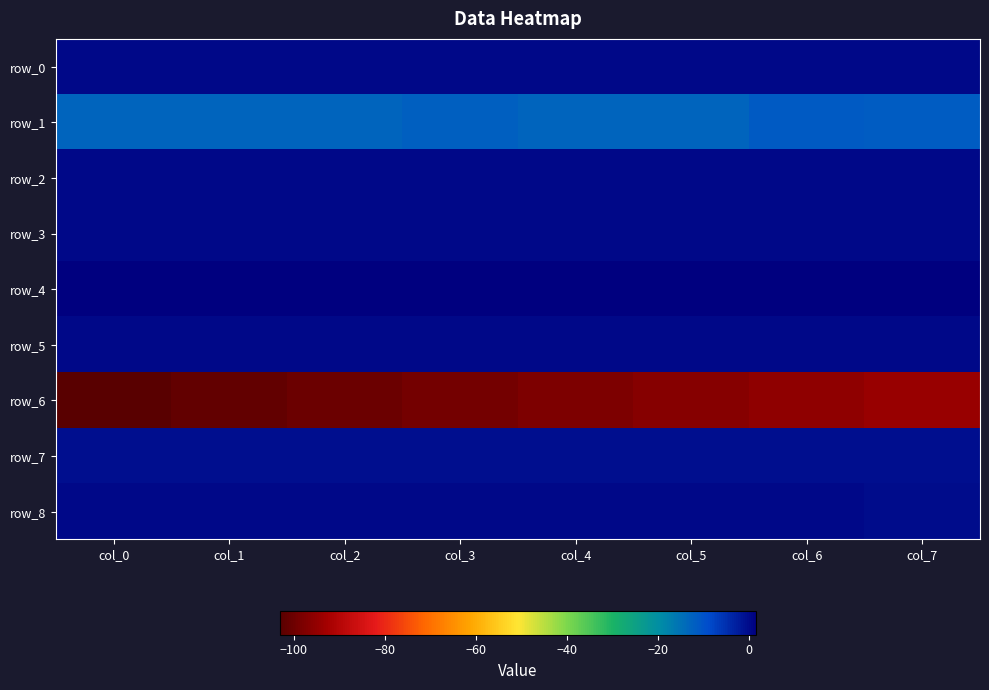

What is the difference between the row_7 values at col_3 and col_6?

0.2